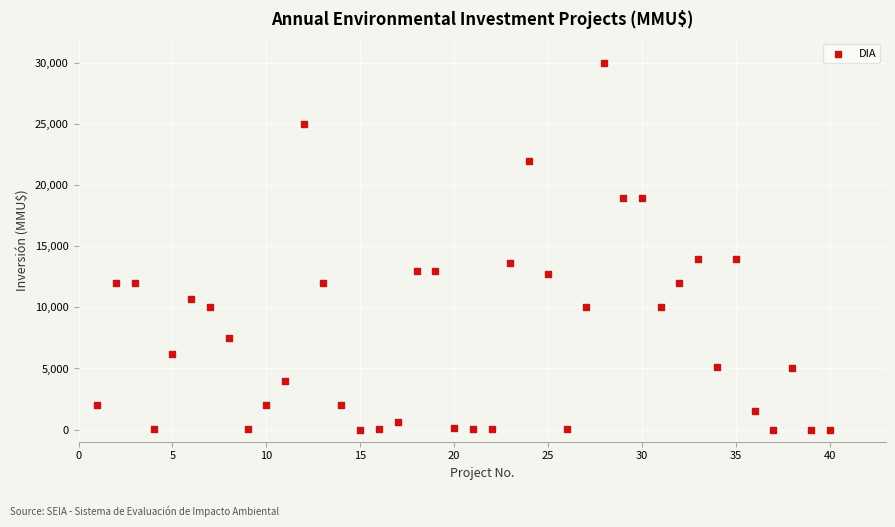

What is the range of X values (max minus min)?

39